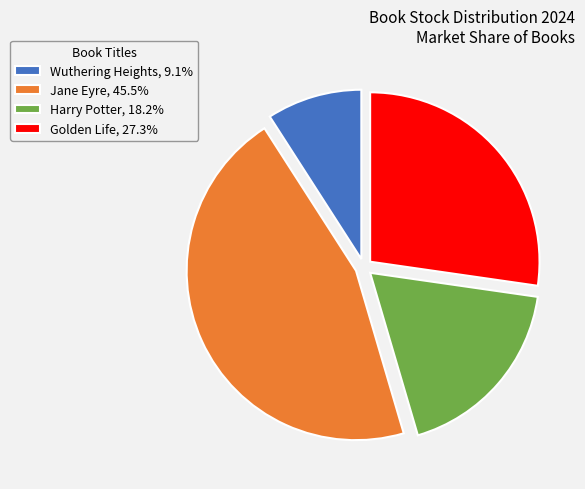

Does Jane Eyre account for over 50% of the chart?

No